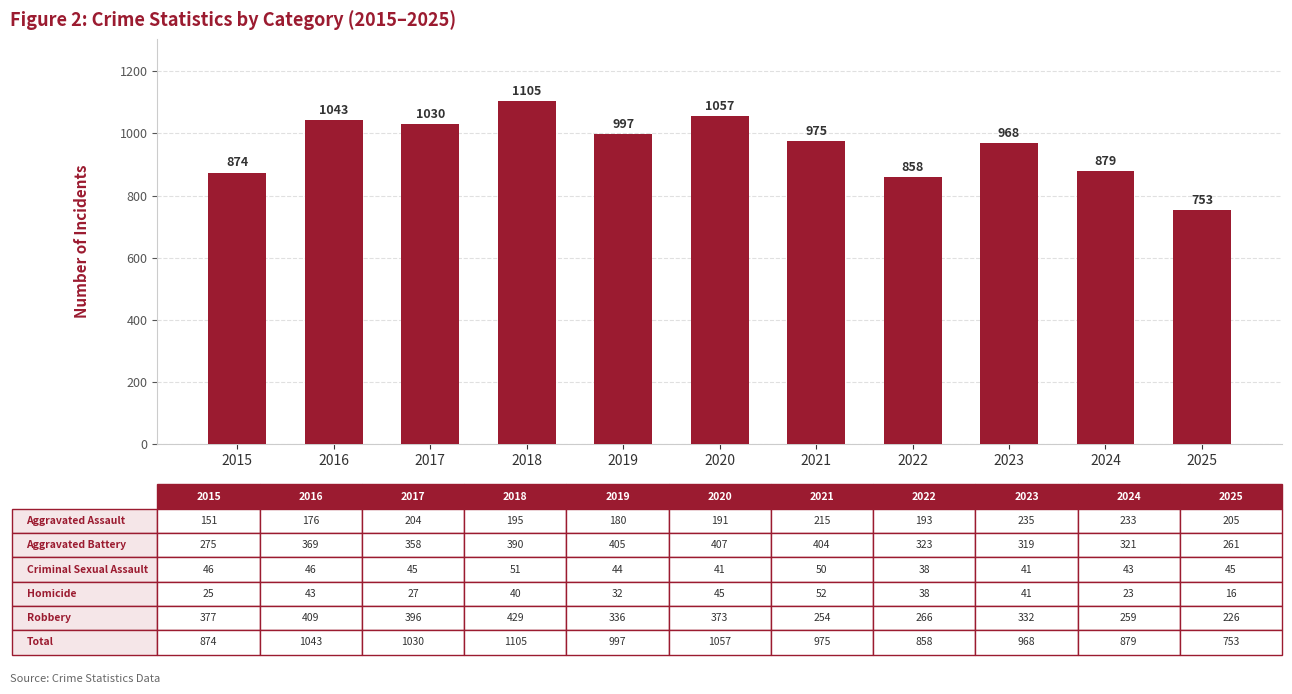

The chart shows a value of 265 at 2022. True or false?

False